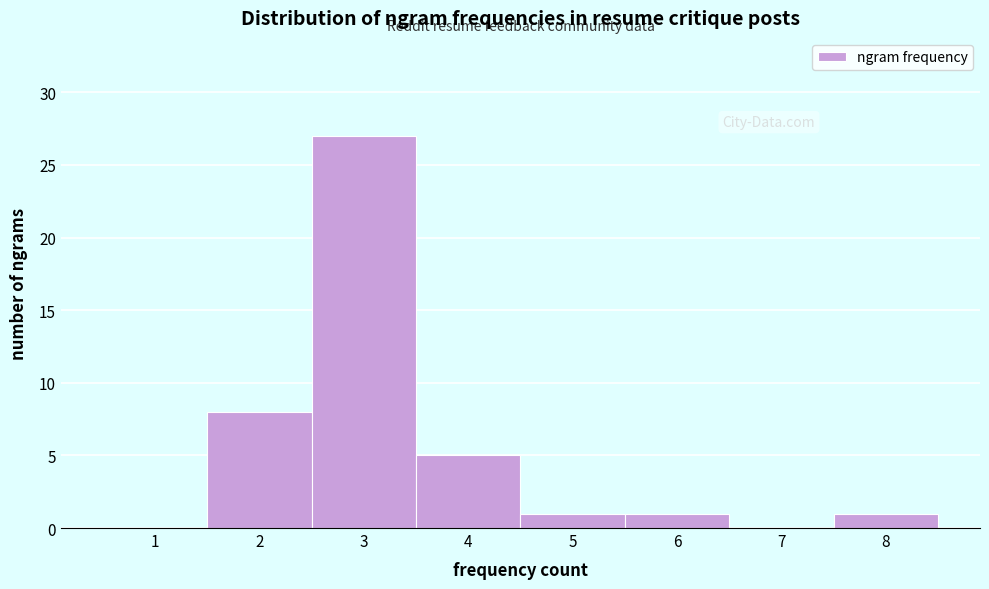

Reading left to right, what are all the values shown in this chart?

1=0	2=8	3=27	4=5	5=1	6=1	7=0	8=1